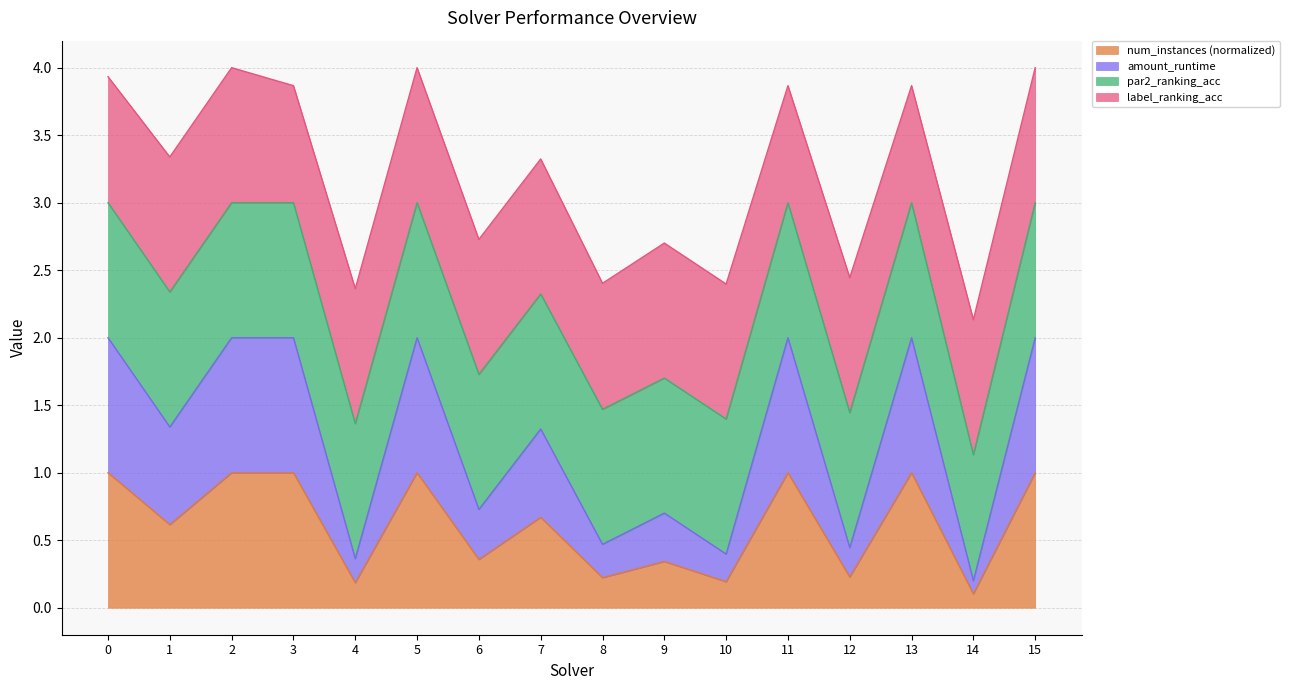

At which label is num_instances closest to 0?

14